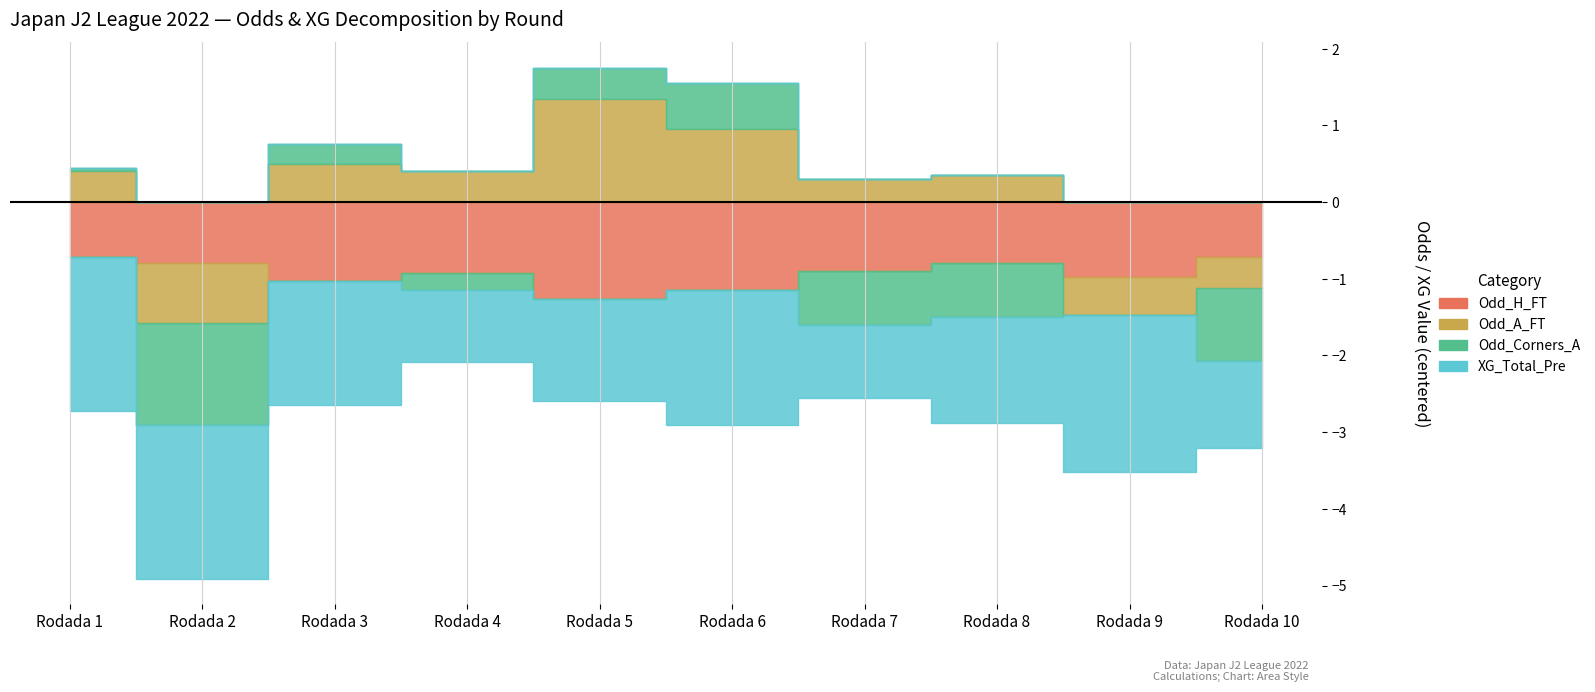

Is it true that Odd_A_FT equals 3.4 at Rodada 9?

False